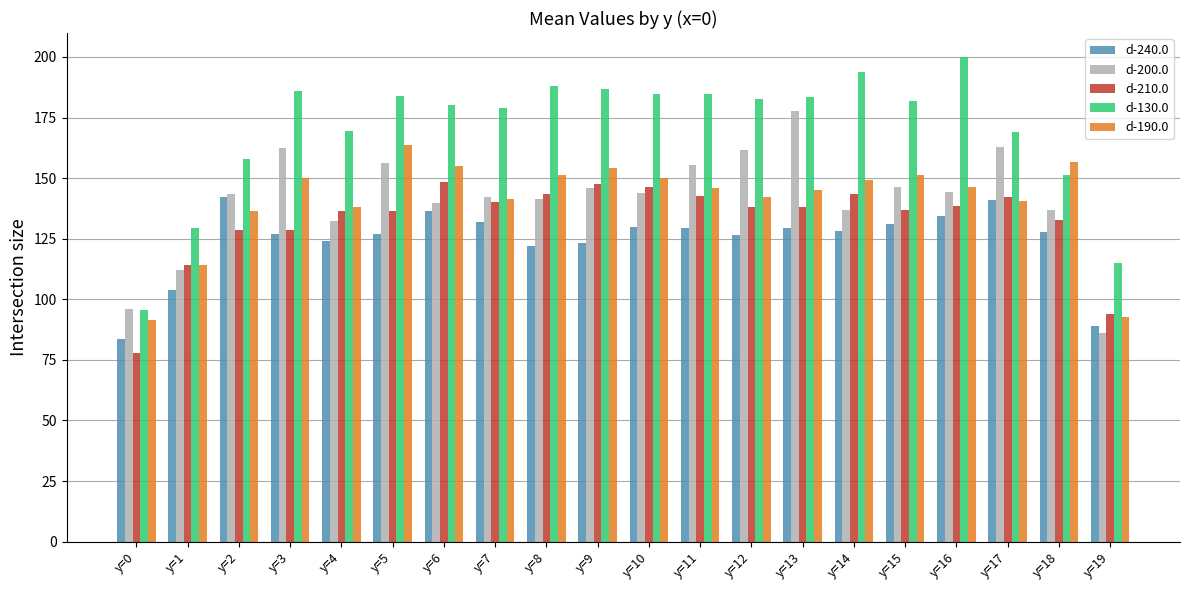

How many bars are there in total?

100